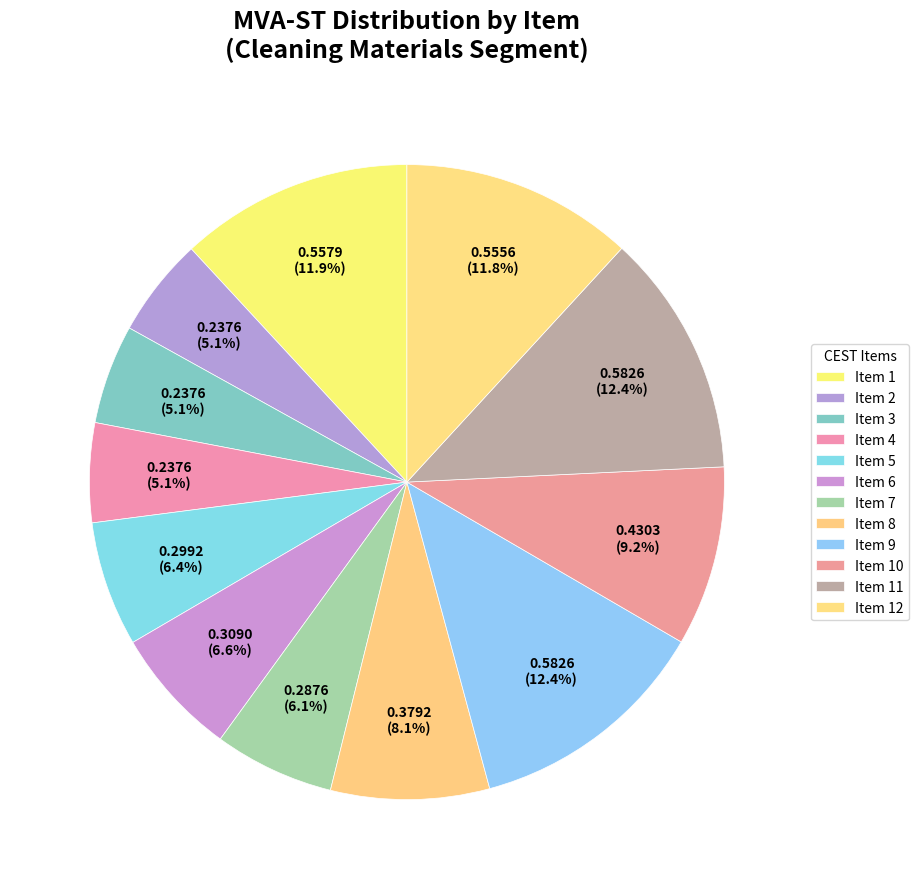

To the nearest percent, what portion does Item 1 represent?

12%